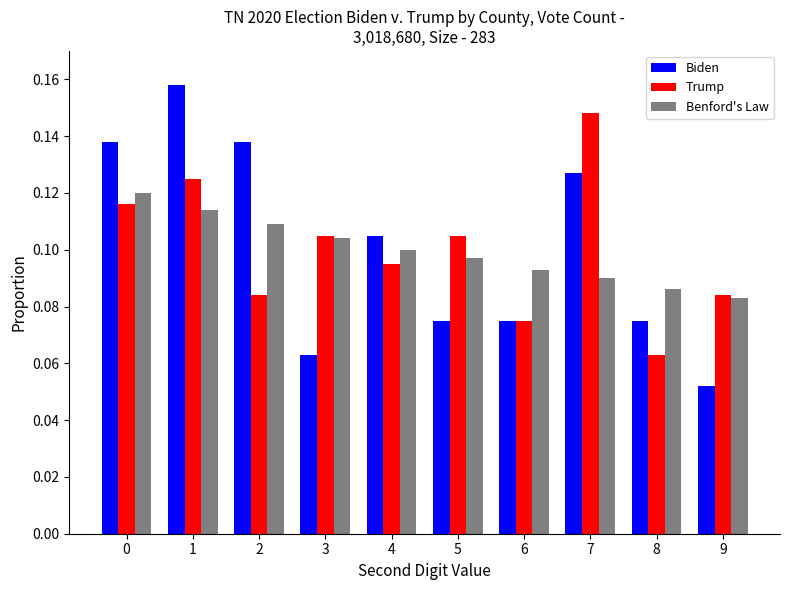

What is the total value across all series at 1?

0.4